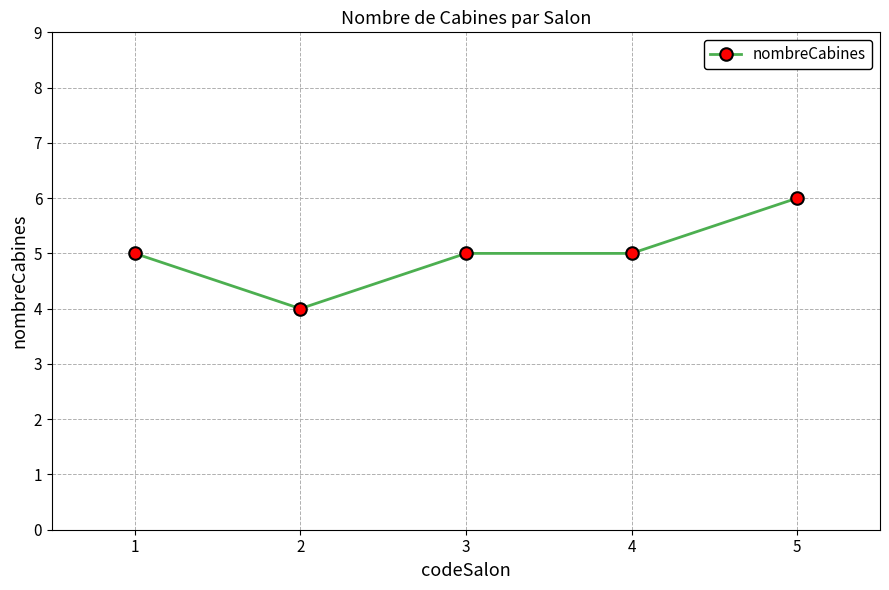

Reading left to right, transcribe all the data shown in this chart.

5	4	5	5	6